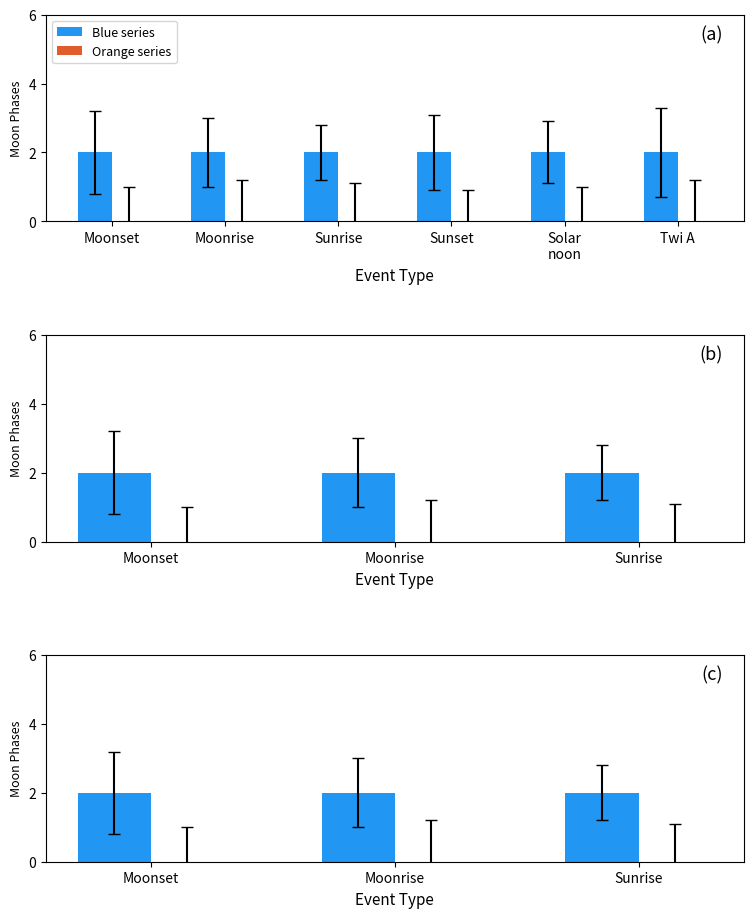

The value of Blue series at Sunrise is 3. True or false?

False